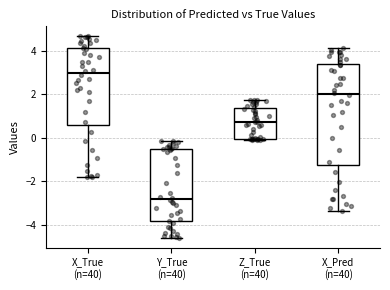

Reading left to right, transcribe this box plot: for each box, give where its median line is, the range the box spans, and where its two whiskers end, as read against the y-axis. The values are not printed on the chart, so give them approximately, as read against the axis.

X_True (n=40): median 3.0, box 0.6 to 4.2, whiskers -1.8 to 4.6
Y_True (n=40): median -2.8, box -3.8 to -0.6, whiskers -4.6 to -0.2
Z_True (n=40): median 0.8, box 0.0 to 1.4, whiskers 0.0 (just below the box's lower edge) to 1.8
X_Pred (n=40): median 2.0, box -1.2 to 3.4, whiskers -3.4 to 4.0